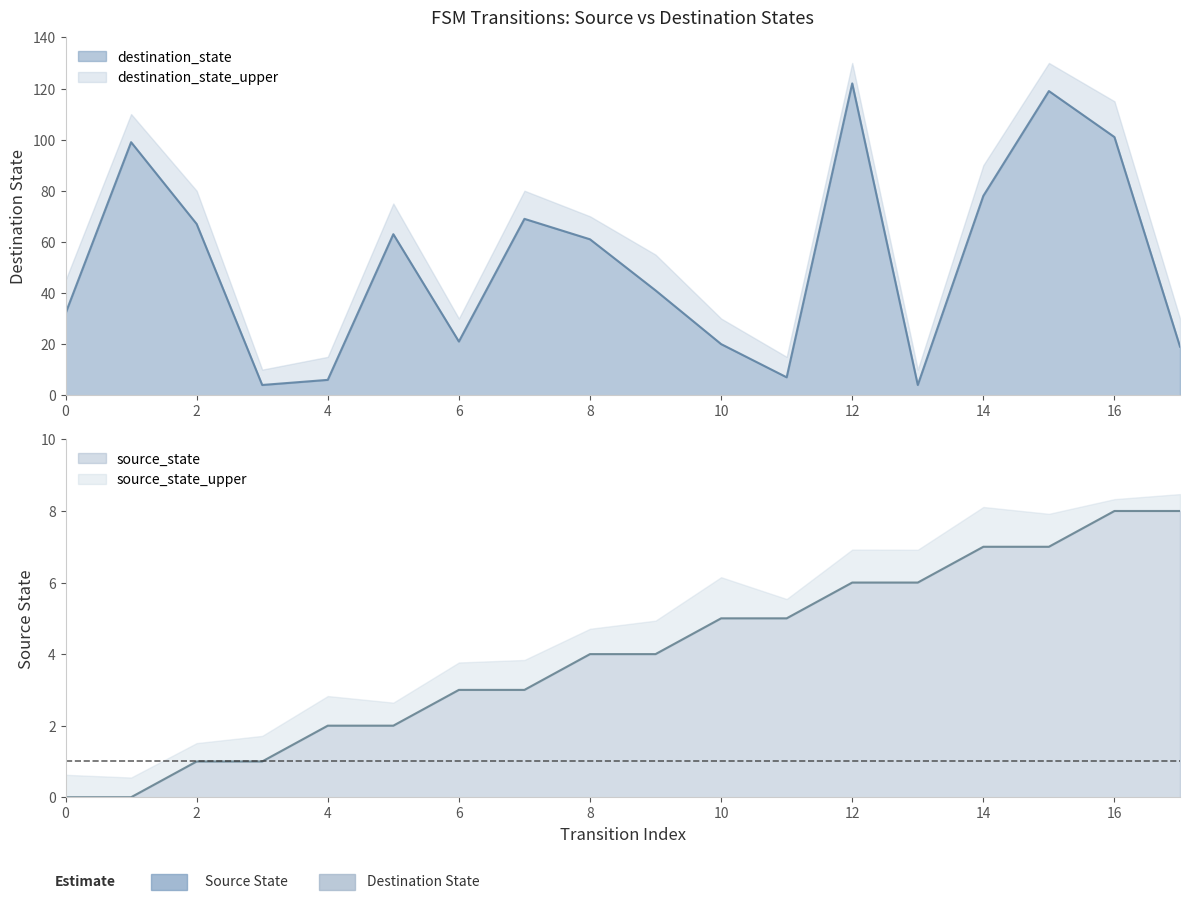

What is the difference between the maximum and minimum values in the source_state series?

8